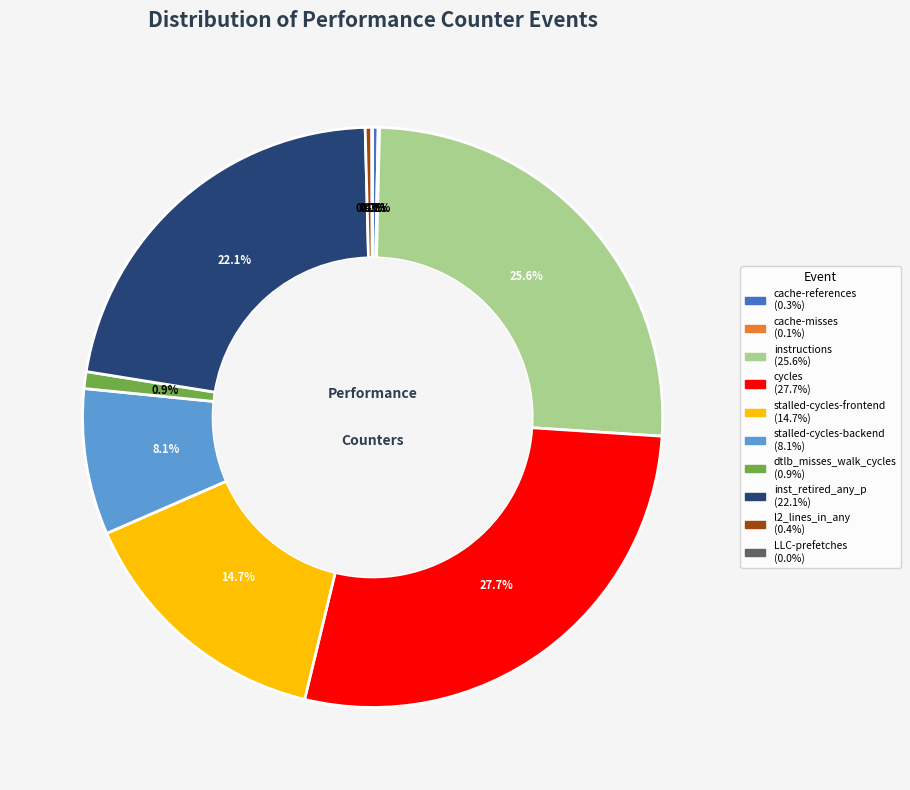

Which slice is the largest?

cycles